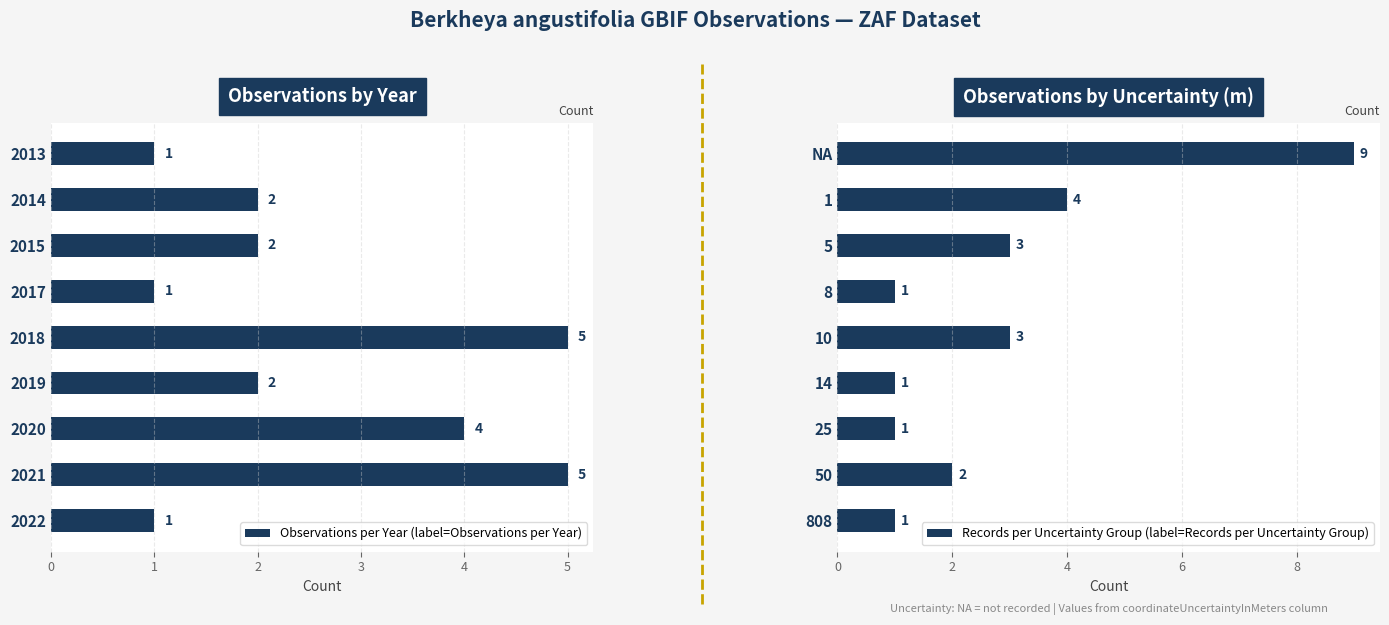

What is the minimum value shown in the chart?

1